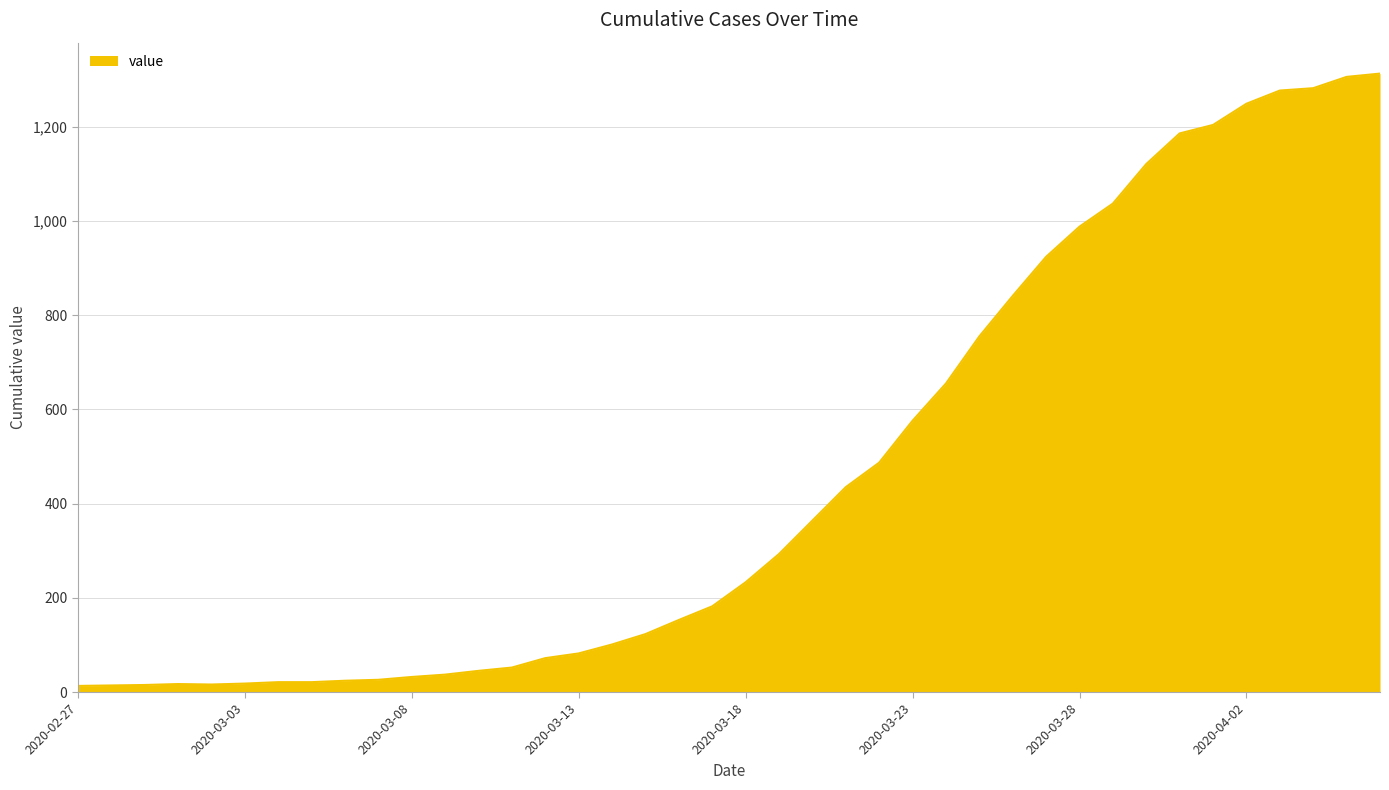

What is the difference between the maximum and minimum values?

1300